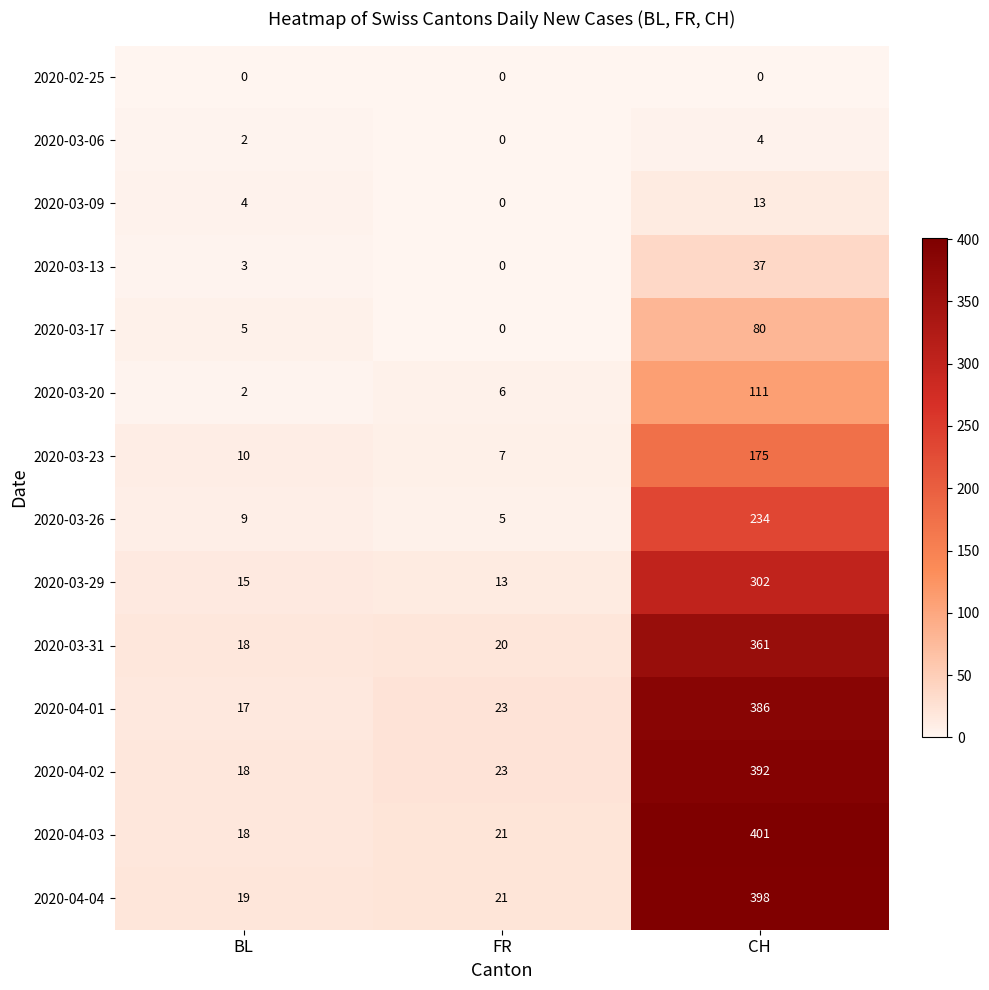

Where is 2020-03-23 nearest to the value 91?

BL